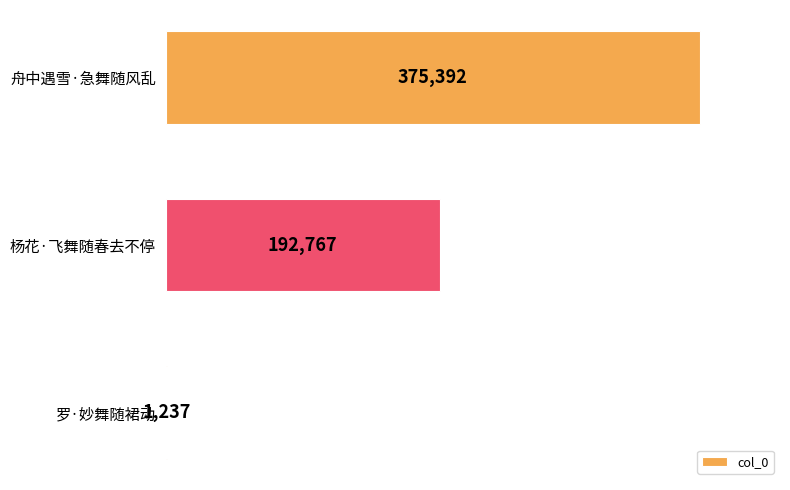

Reading top to bottom, list all the values displayed in this chart.

舟中遇雪·急舞随风乱=375392	杨花·飞舞随春去不停=192767	罗·妙舞随裙动=1237